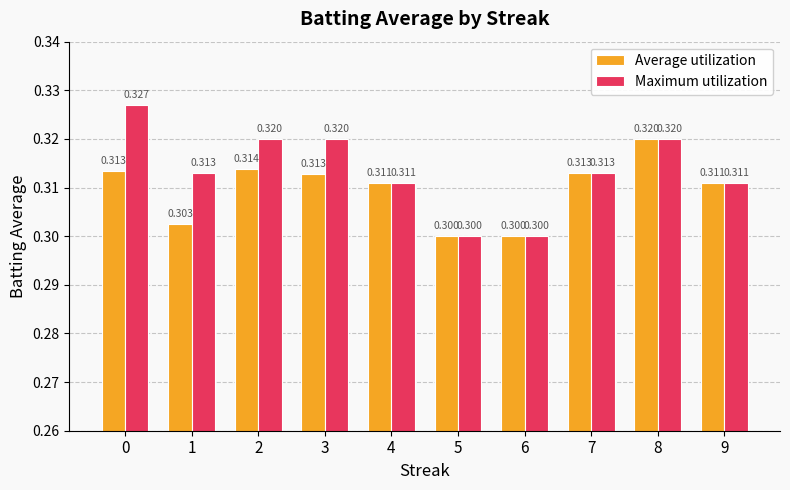

List the series in order of their overall mean, highest first.

Maximum utilization, Average utilization